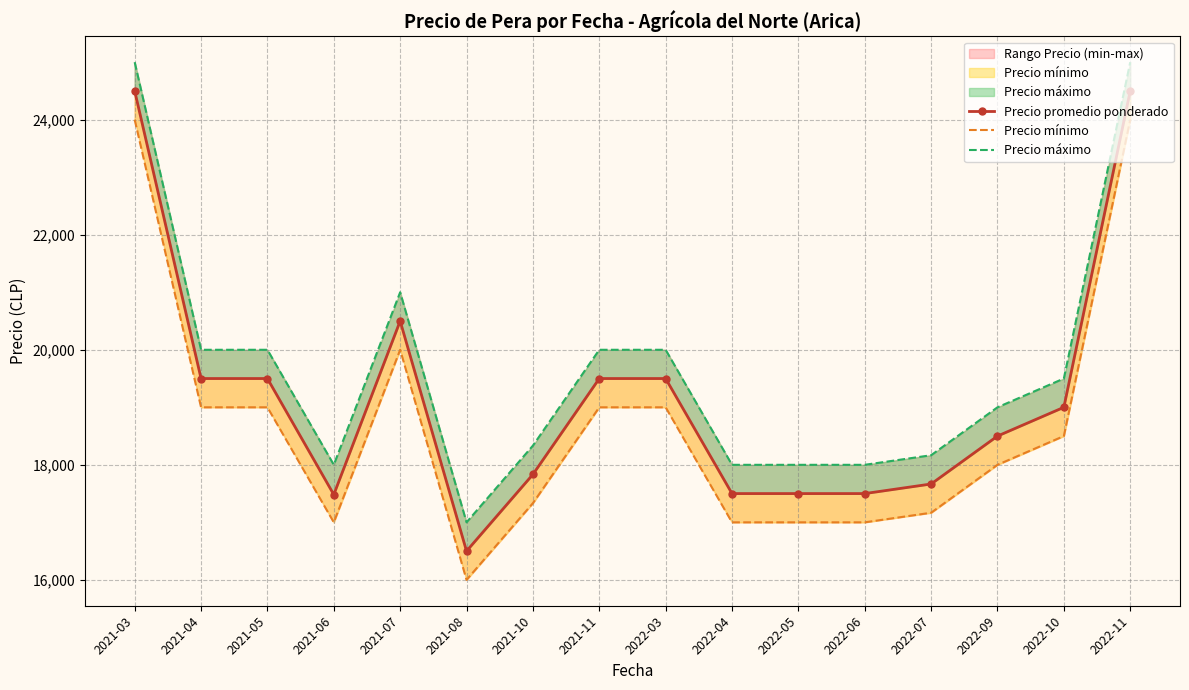

At which label is Precio máximo closest to 21000?

2021-07